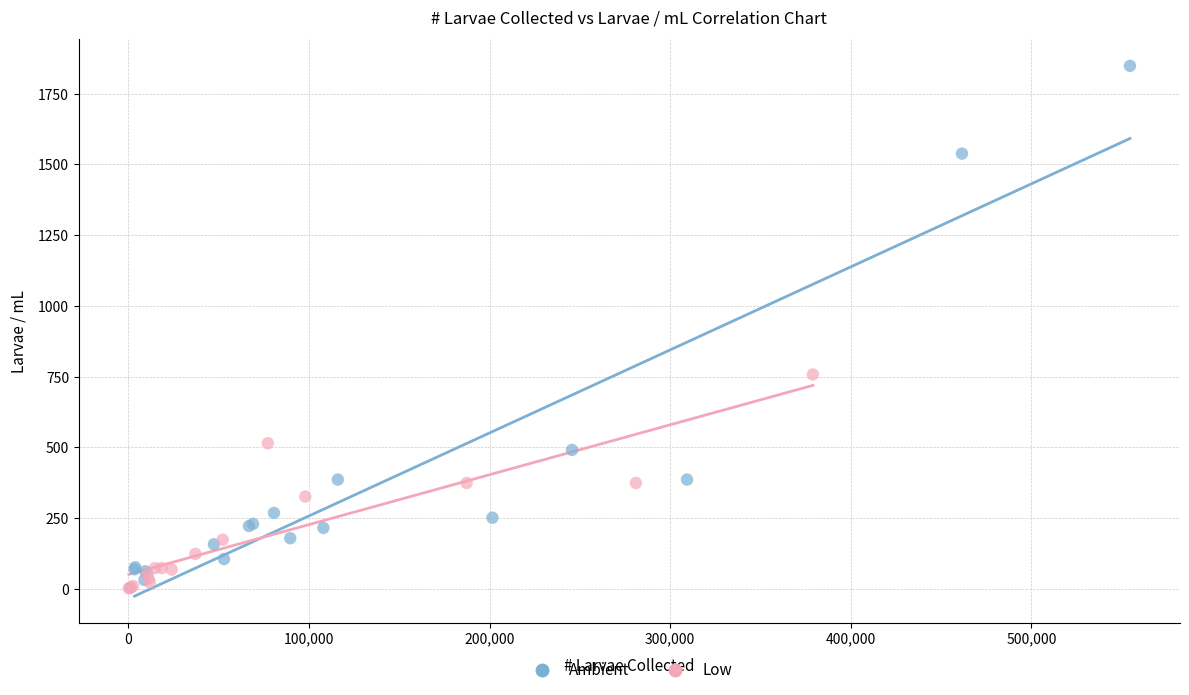

Which series reaches the maximum Y coordinate?

Ambient